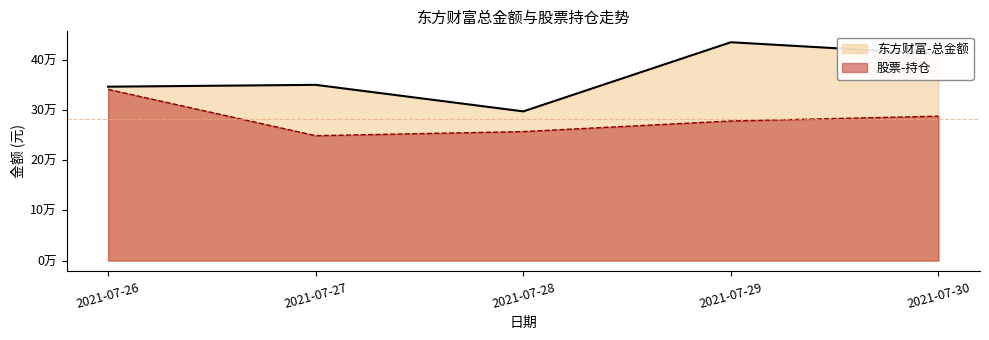

What is the sum of all 股票-持仓 values?

1413075.2